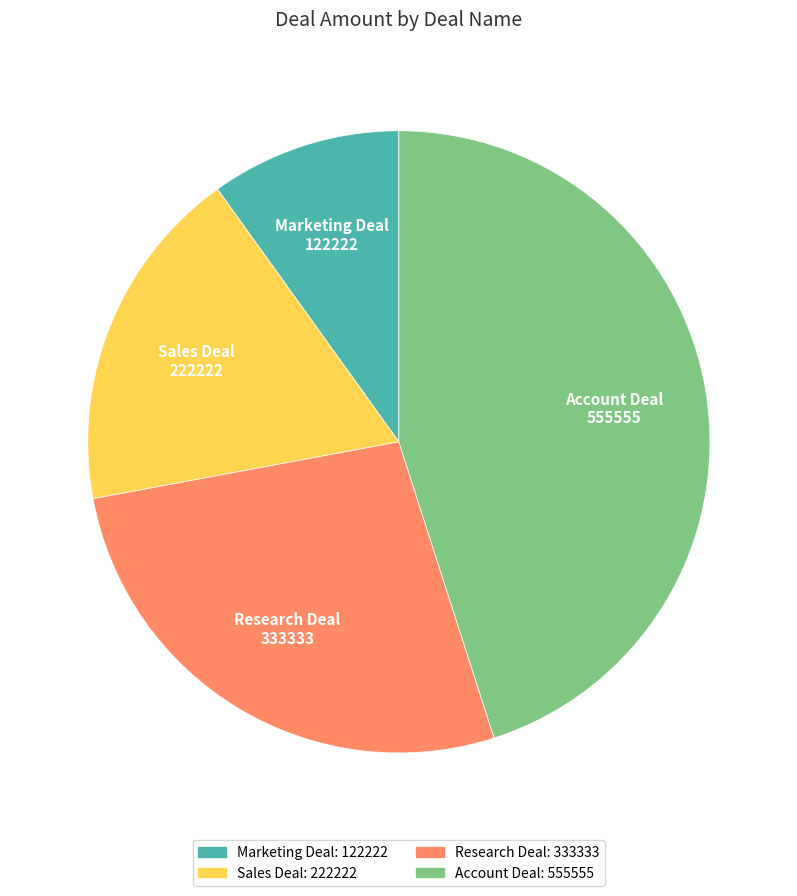

Which has a higher value, Research Deal or Account Deal?

Account Deal